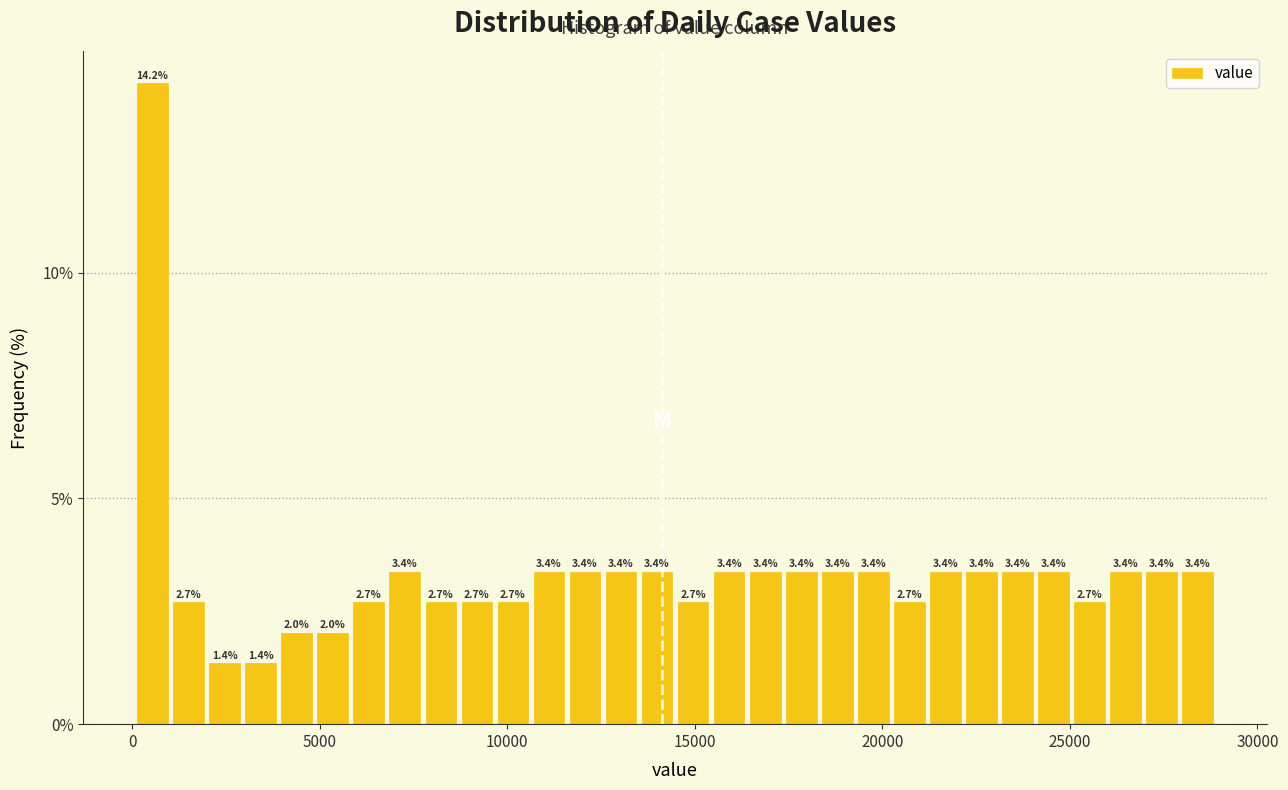

Around what value on the x-axis is the tallest bar? Give the approximate position of its centre, as read against the axis.

500